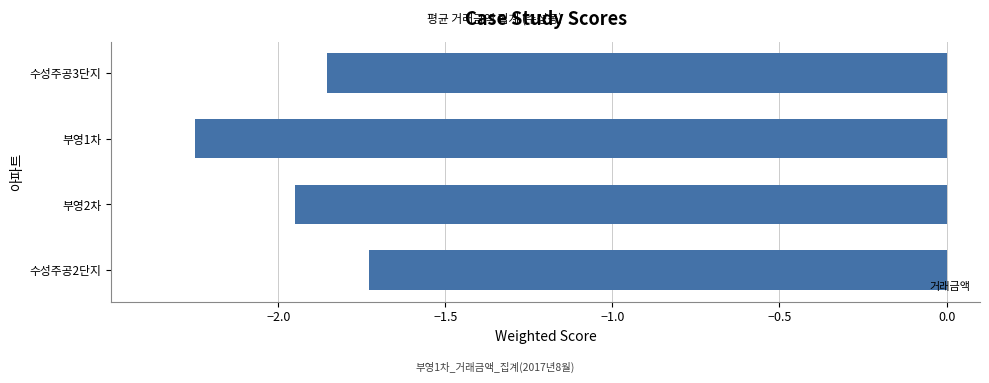

Where is the data nearest to the value -1?

수성주공2단지